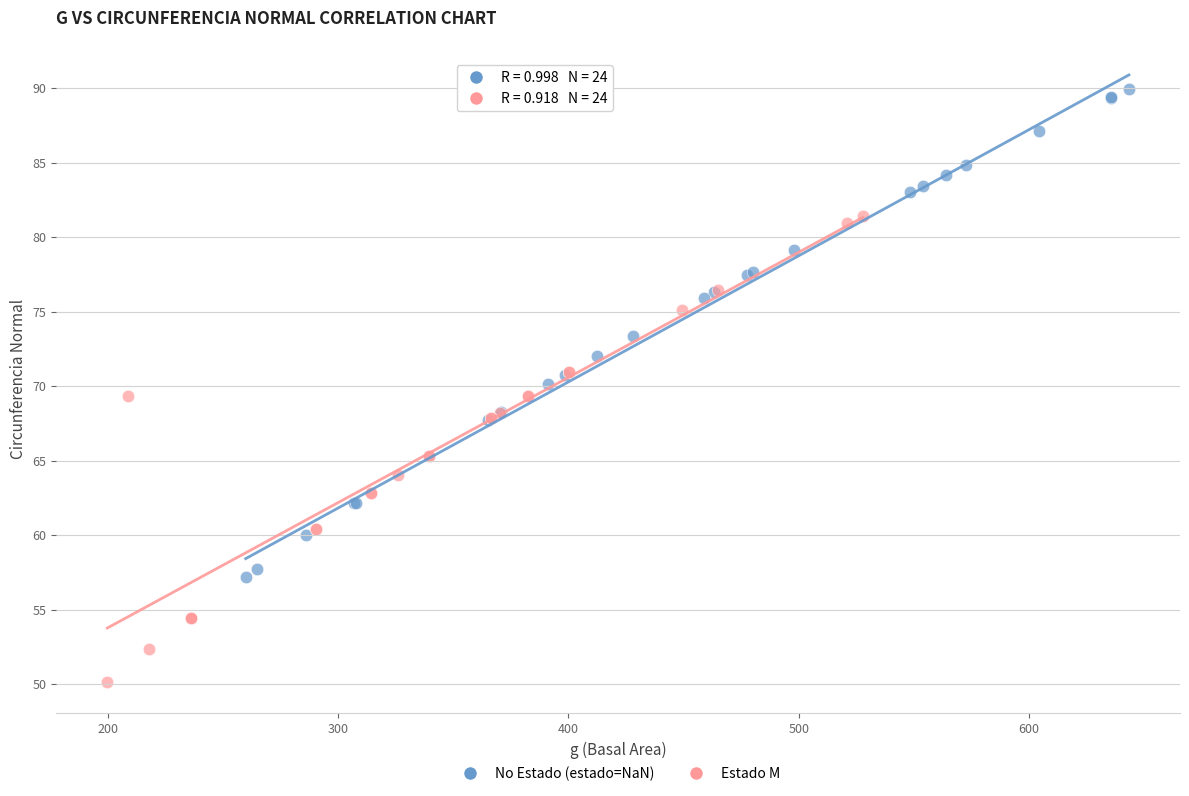

Which series contains the lowest Y value?

Estado M